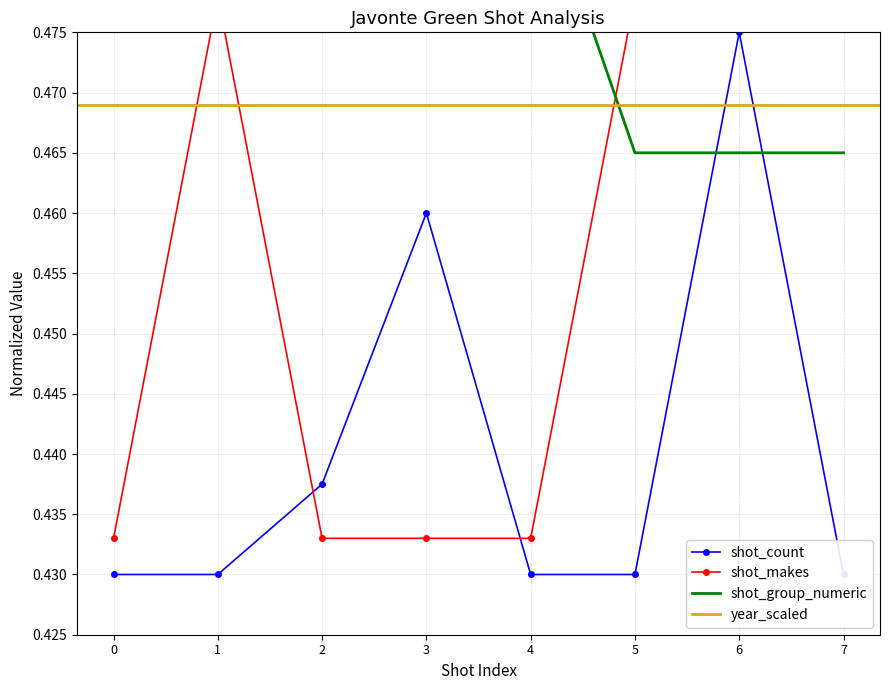

Which series has the largest range (max minus min)?

shot_count